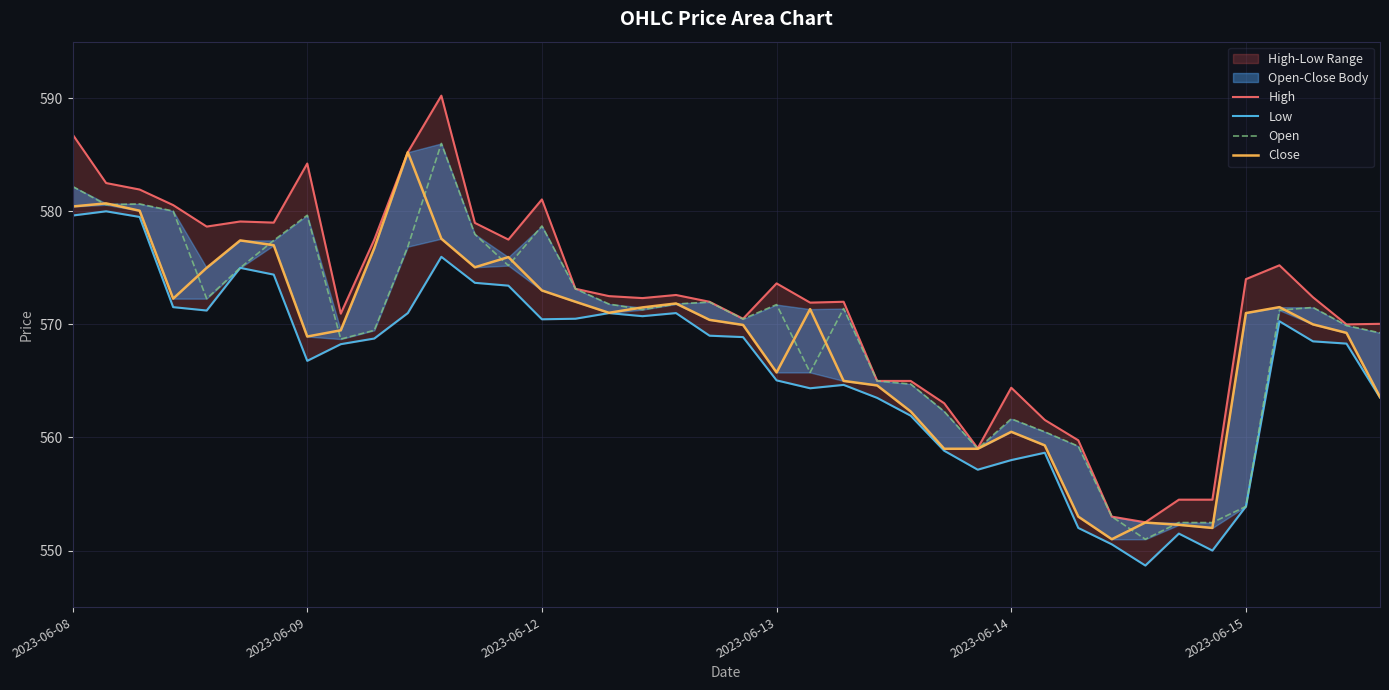

Reading left to right, what are all the values shown in this chart?

High: 586.8	582.5	581.9	580.5	578.7	579.1	579.0	584.2	571.0	577.5	585.2	590.2	579.0	577.5	581.0	573.2	572.5	572.3	572.6	572.0	570.5	573.6	571.9	572.0	565.0	565.0	563.0	559.0	564.4	561.5	559.8	553.0	552.5	554.5	554.5	574.0	575.2	572.4	570.0	570.0
Low: 579.6	580.0	579.5	571.5	571.2	575.0	574.4	566.8	568.2	568.8	571.0	576.0	573.7	573.4	570.5	570.5	571.0	570.7	571.0	569.0	568.9	565.0	564.3	564.7	563.5	561.9	558.8	557.2	558.0	558.7	552.0	550.5	548.7	551.5	550.0	553.9	570.3	568.5	568.3	563.5
Open: 582.2	580.6	580.7	580.0	572.3	575.0	577.4	579.7	568.7	569.5	576.9	586.0	578.0	575.2	578.7	573.2	571.8	571.3	571.8	572.0	570.5	571.8	565.8	571.4	565.0	564.7	562.3	559.0	561.7	560.5	559.2	553.0	551.0	552.5	552.5	553.9	571.2	571.5	569.9	569.2
Close: 580.4	580.7	580.0	572.3	575.0	577.4	577.0	568.9	569.5	576.8	585.2	577.6	575.0	576.0	573.0	572.0	571.0	571.5	571.8	570.4	570.0	565.8	571.3	565.0	564.6	562.3	559.0	559.0	560.5	559.3	553.0	551.0	552.5	552.3	552.0	571.0	571.5	570.0	569.2	563.6